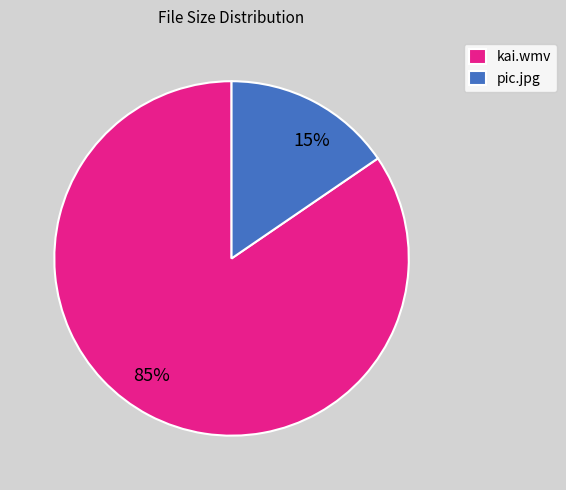

Count the number of slices in the pie.

2